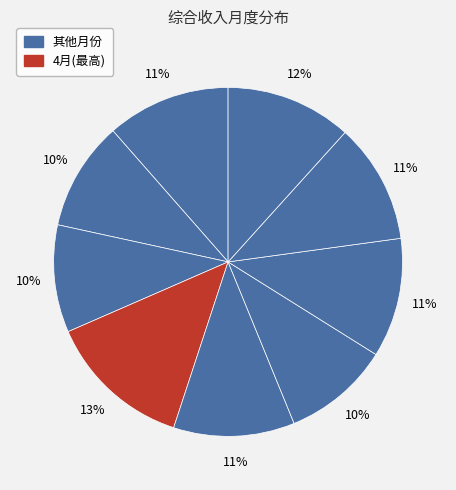

Count the number of slices in the pie.

9